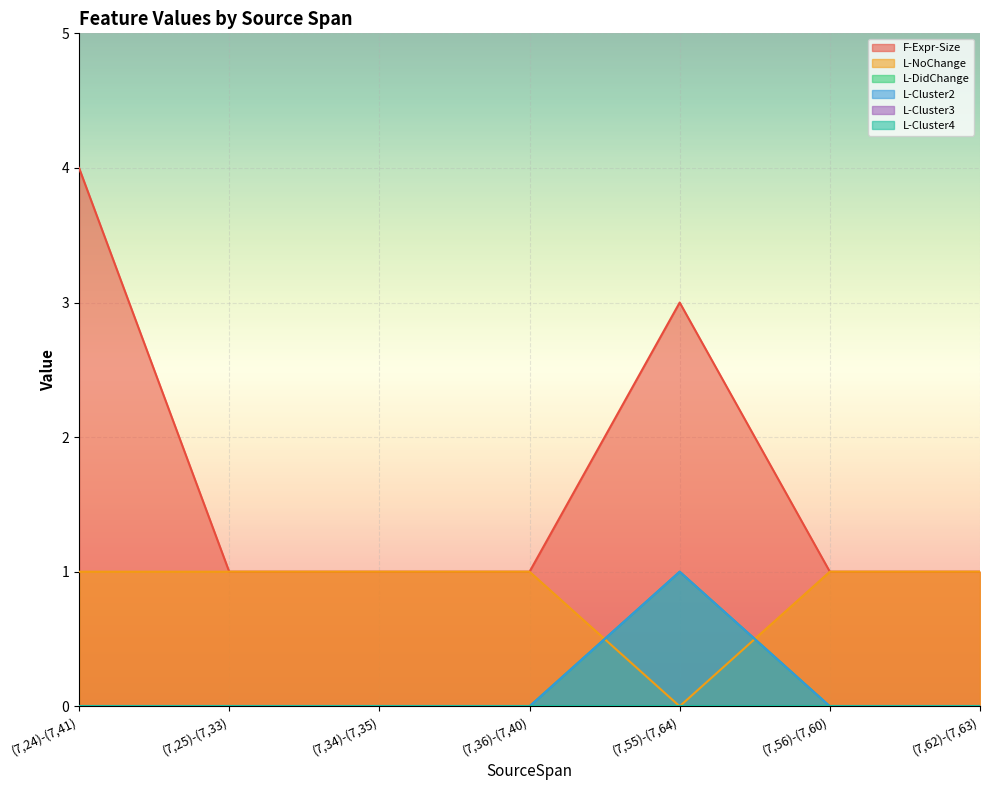

What is the approximate value of L-NoChange at (7,24)-(7,41)?

1